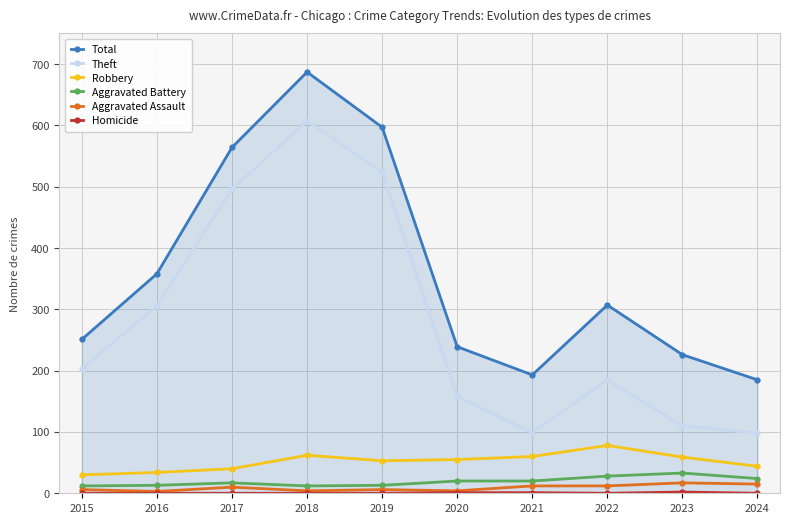

What is the total value across all series at 2020?

477